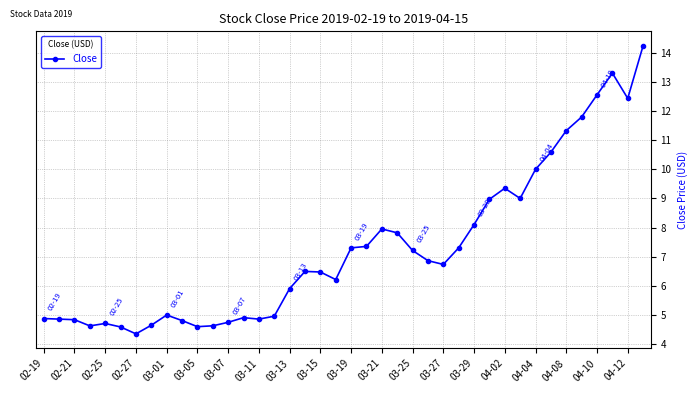

What is the minimum value shown in the chart?

4.3